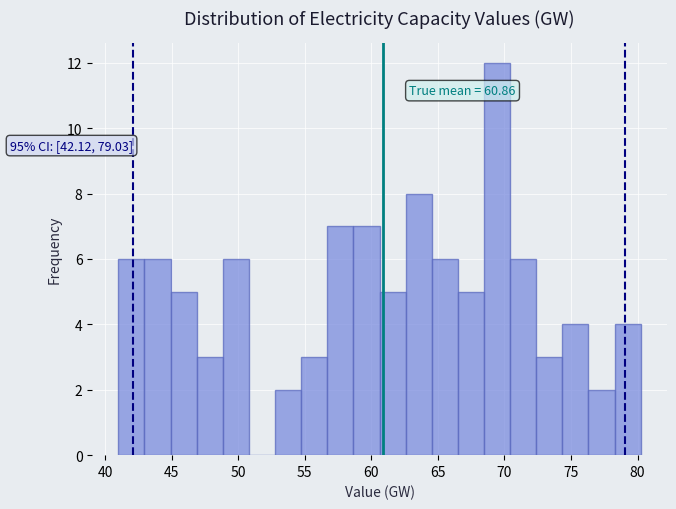

Read against the x-axis, roughly where is the centre of the tallest bar?

69.5